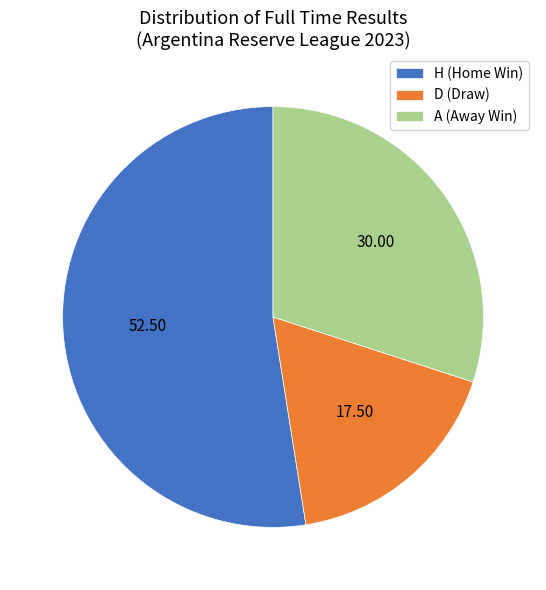

Is the sum of D (Draw) and A (Away Win) greater than half?

No